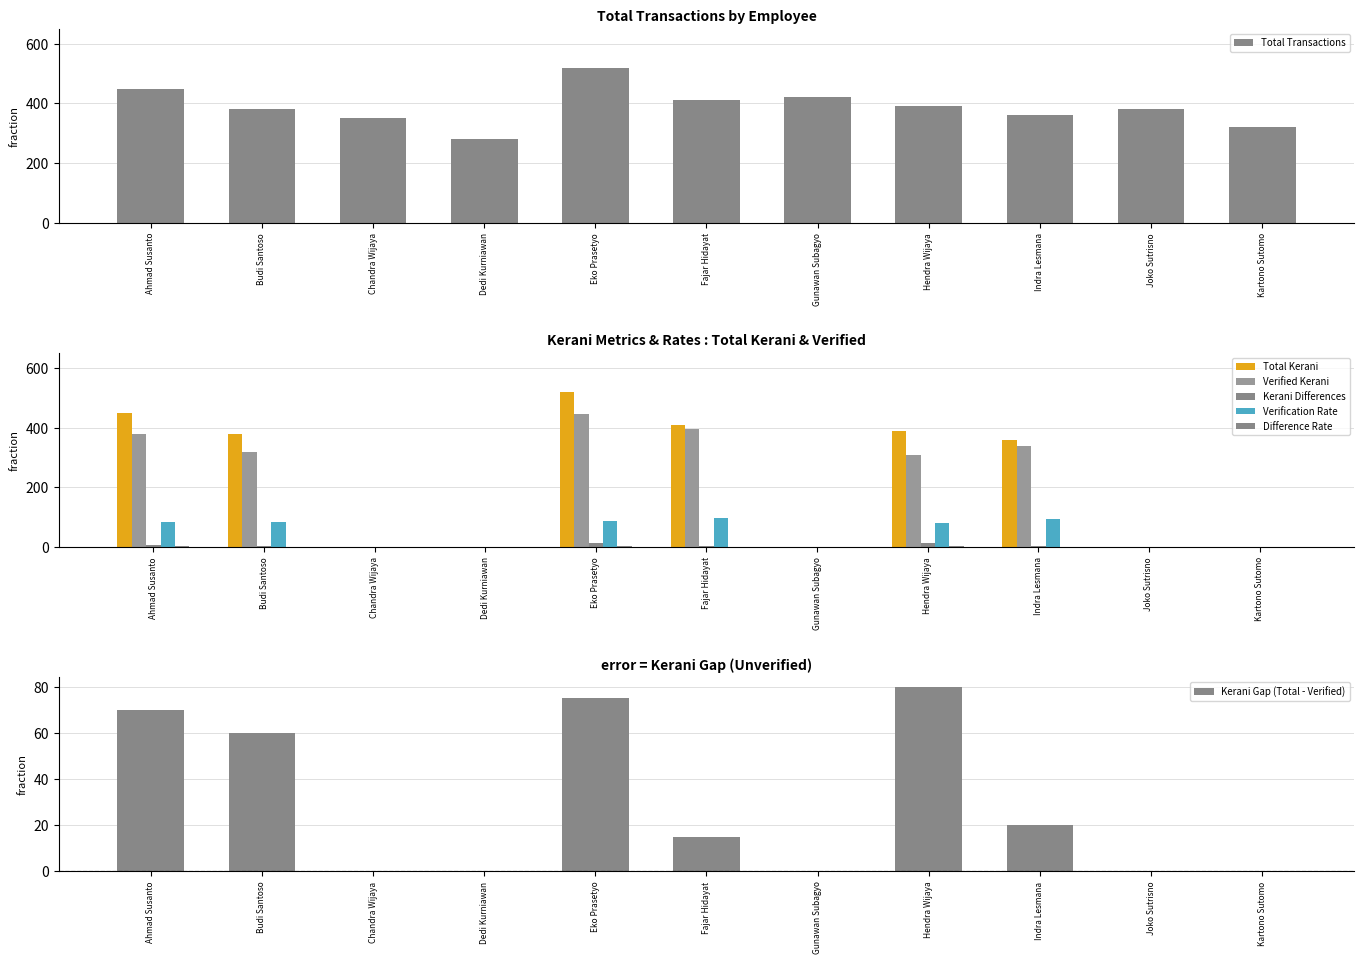

Rank the categories by Verified Kerani value from lowest to highest.

Chandra Wijaya, Dedi Kurniawan, Gunawan Subagyo, Joko Sutrisno, Kartono Sutomo, Hendra Wijaya, Budi Santoso, Indra Lesmana, Ahmad Susanto, Fajar Hidayat, Eko Prasetyo